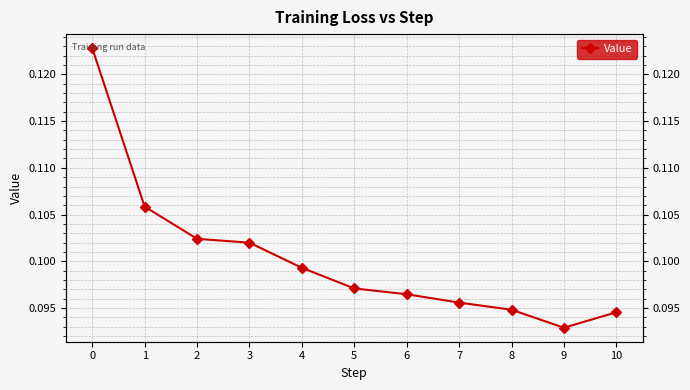

List the labels in order of value, smallest first.

9, 10, 8, 7, 6, 5, 4, 3, 2, 1, 0